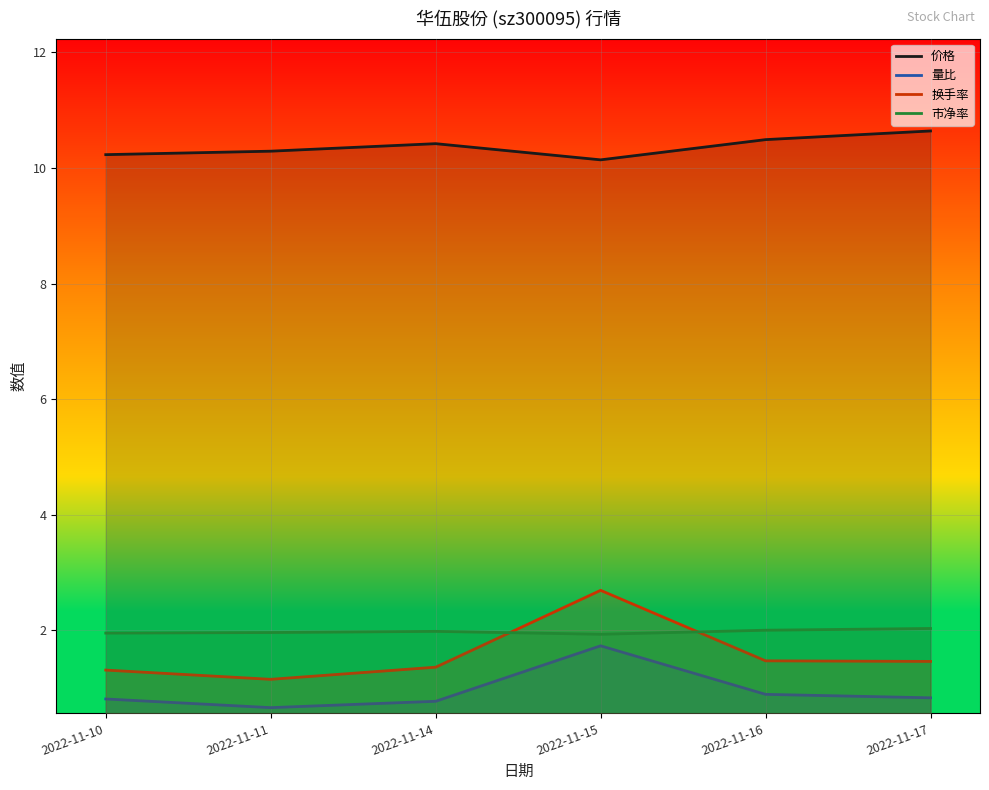

Is it true that 价格 equals 4.0 at 2022-11-11?

False